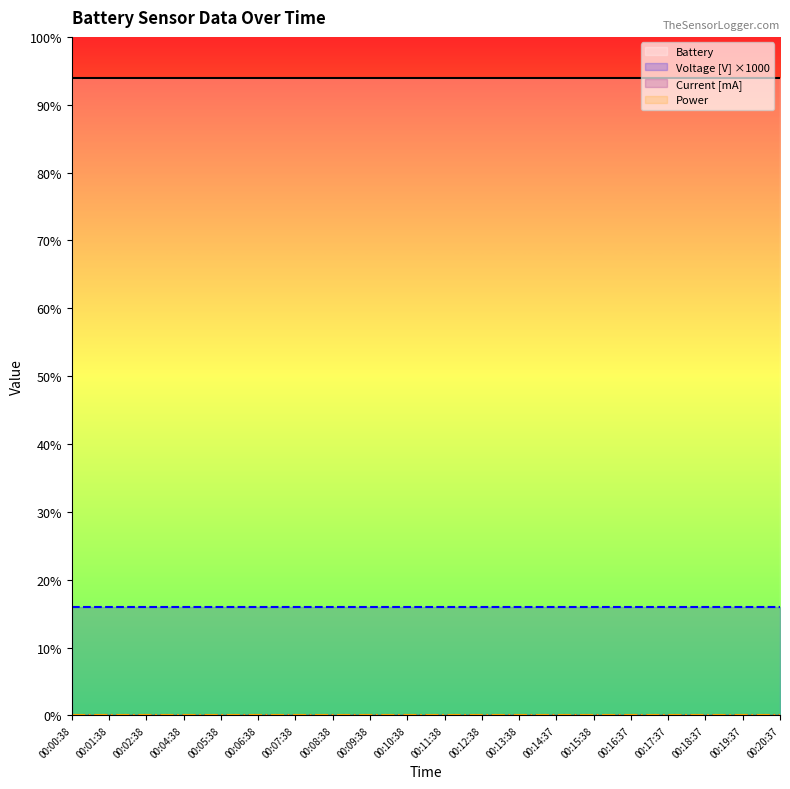

What is the highest value of the Battery series?

94